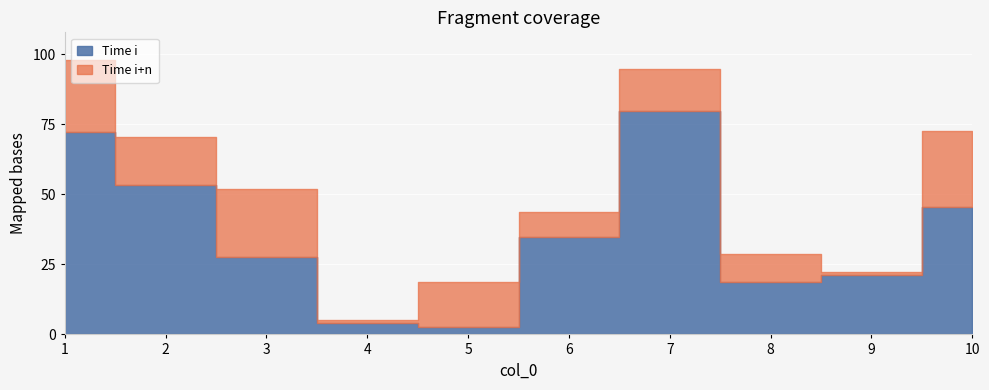

At which category is the sum across all series the highest?

7